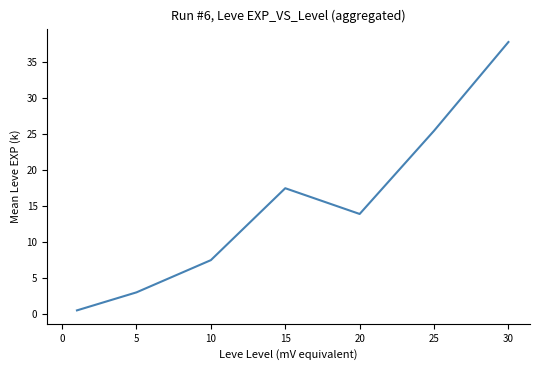

What is the sum of all values?

105.4